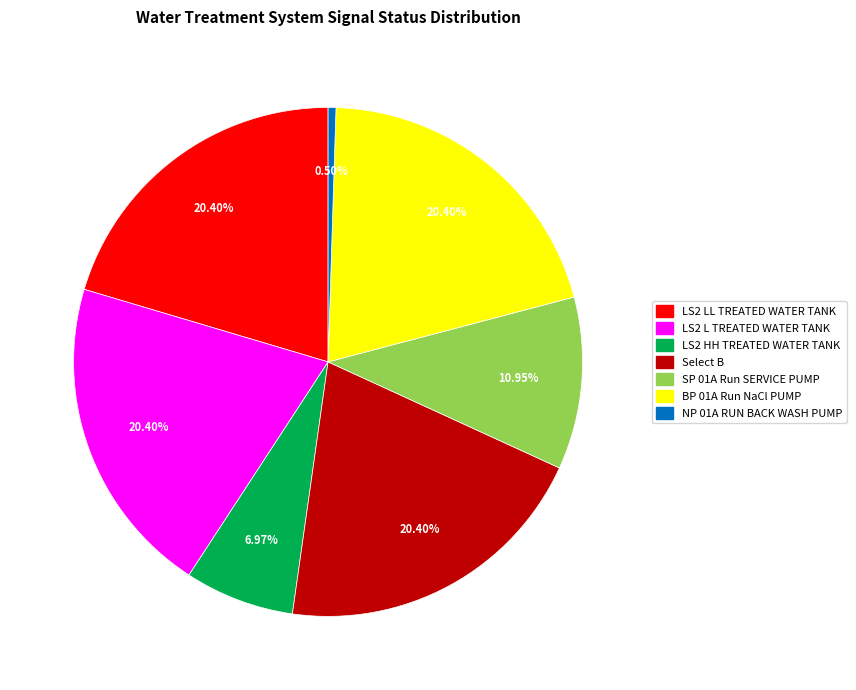

Is there a majority slice in this chart?

No